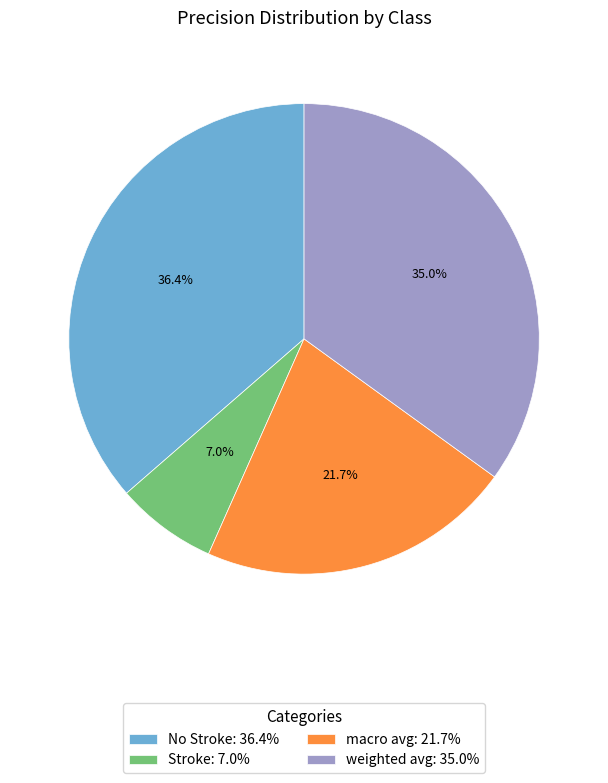

Which slice is the smallest?

Stroke